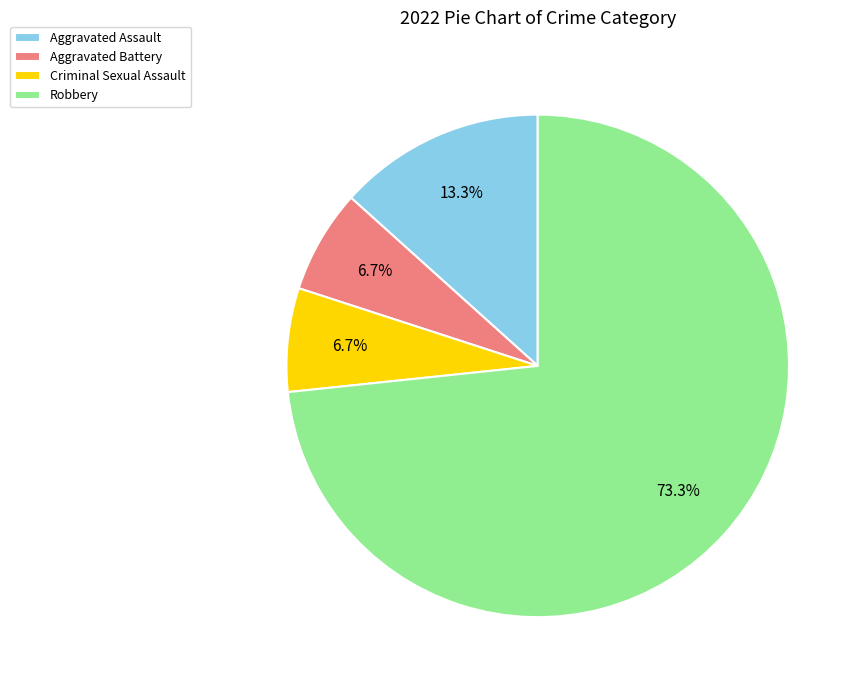

Which has a higher value, Criminal Sexual Assault or Aggravated Assault?

Aggravated Assault